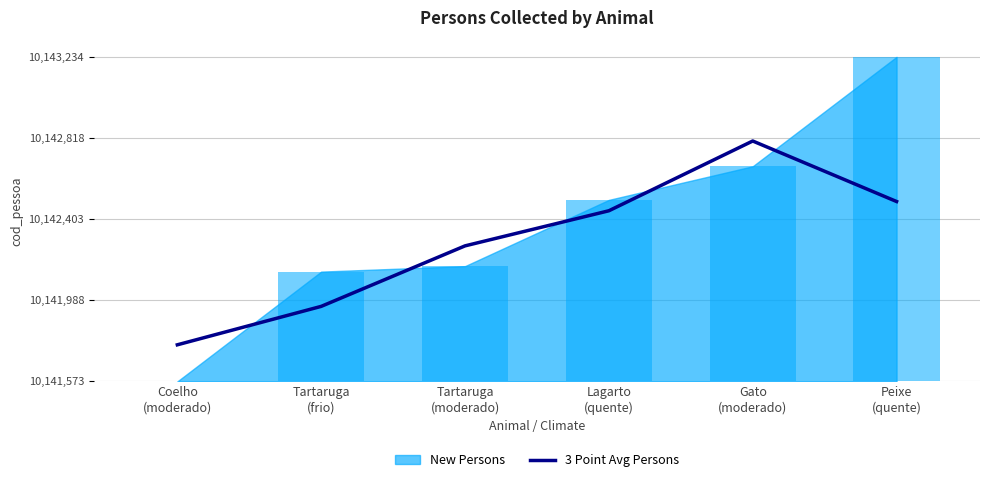

Are the bars grouped side by side (vs. stacked)?

No